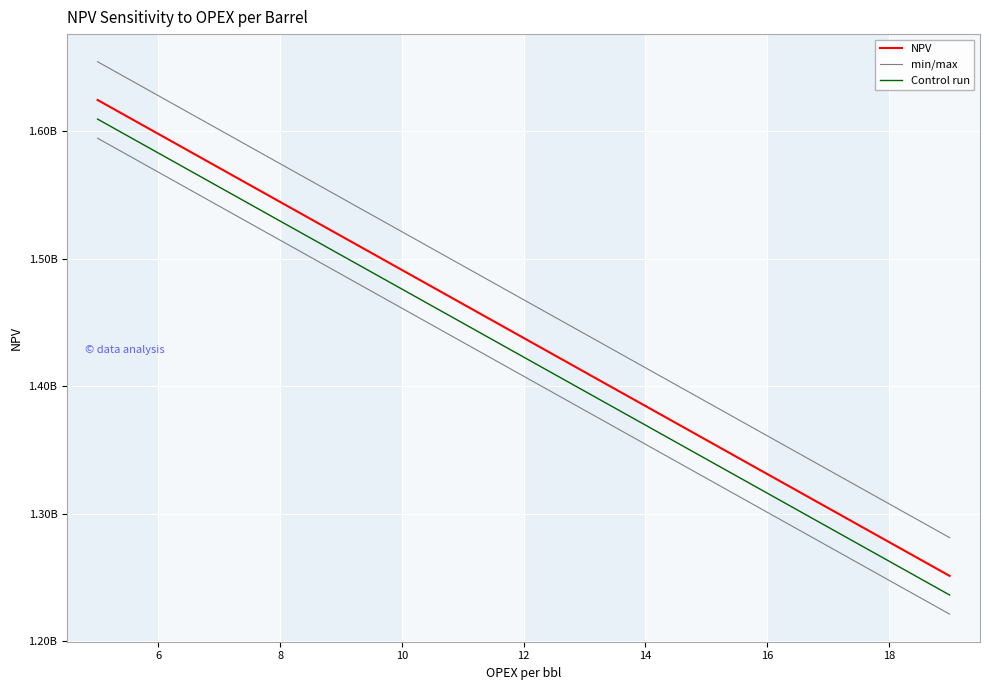

How many categories are shown in the chart?

8